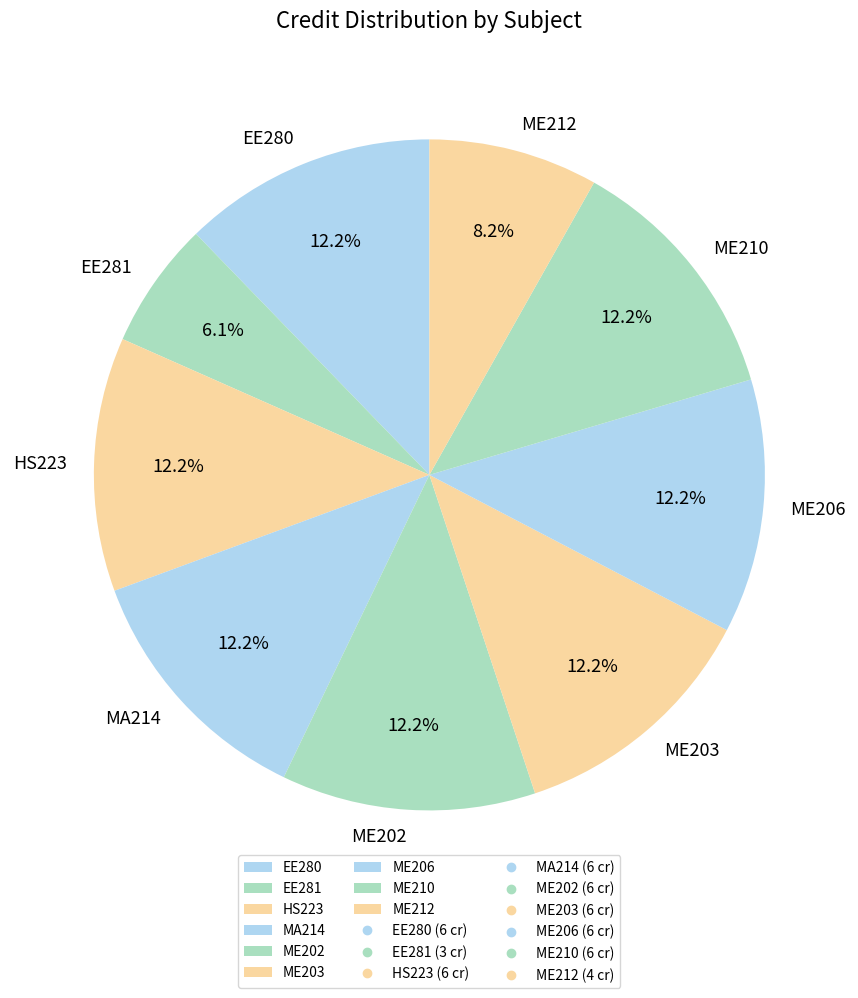

To the nearest percent, what portion does ME202 represent?

12%